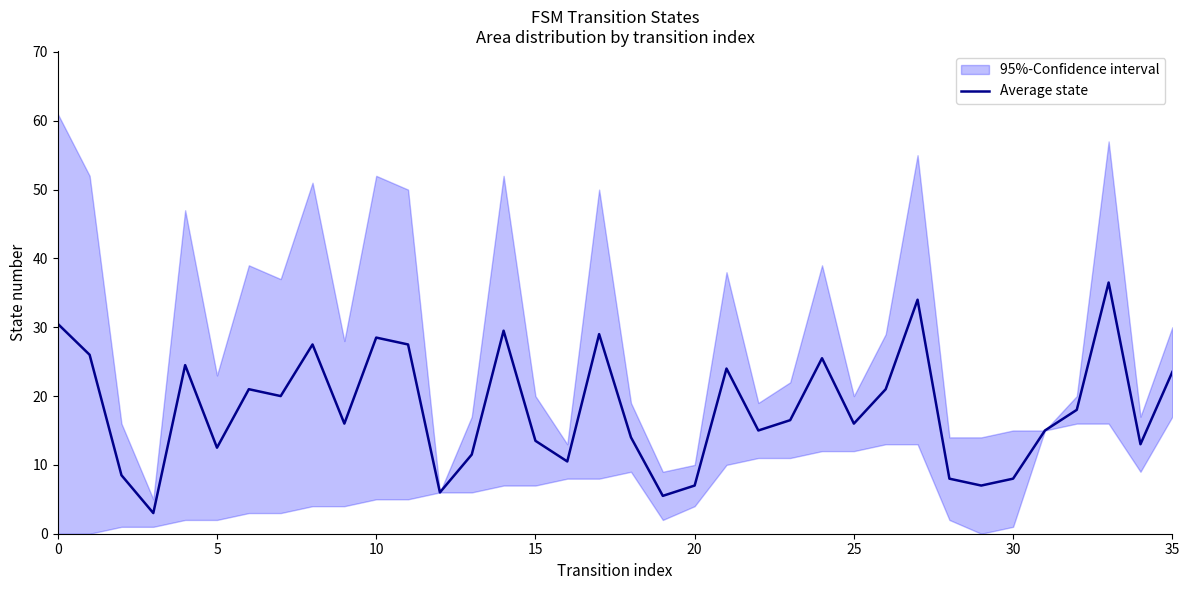

How many interior local valleys (lower than both neighbors) does the data have?

11